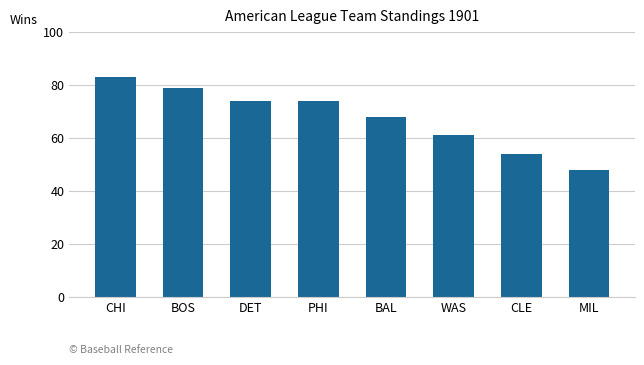

Approximately how many times larger is the value at WAS compared to MIL?

1.3